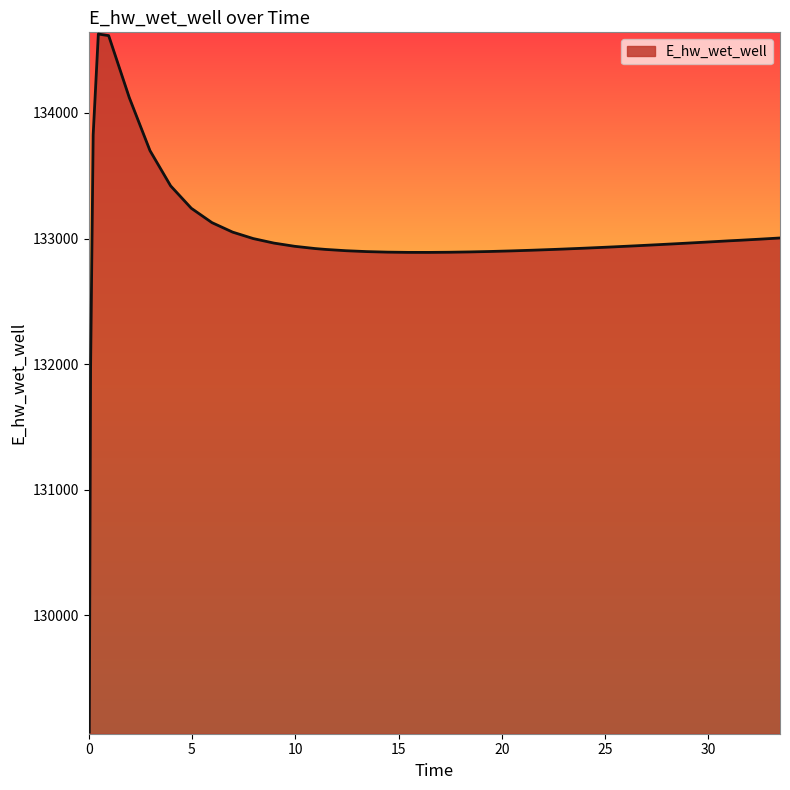

What is the greatest value displayed?

134628.1